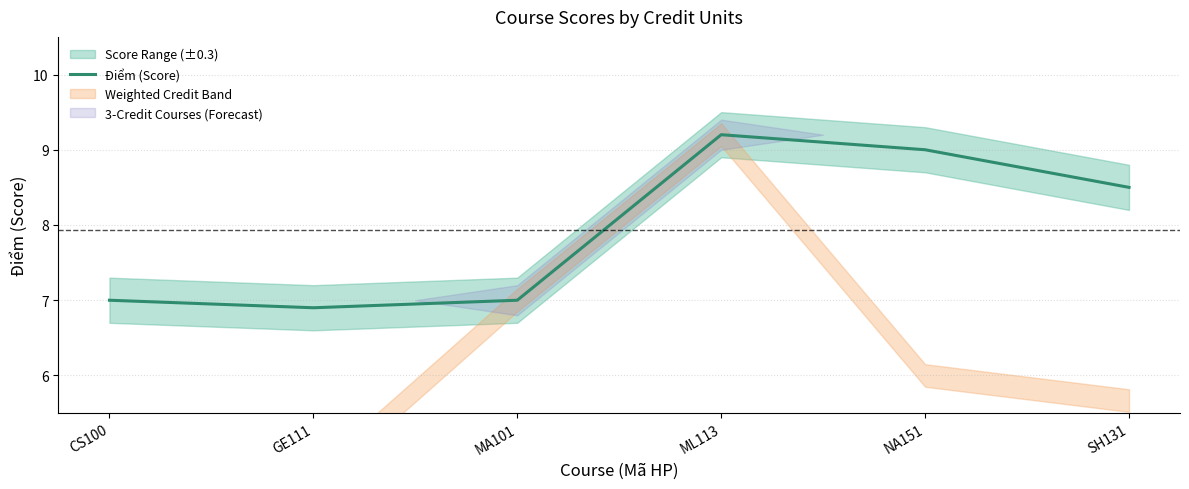

What is the difference between the maximum and second lowest values?

2.2